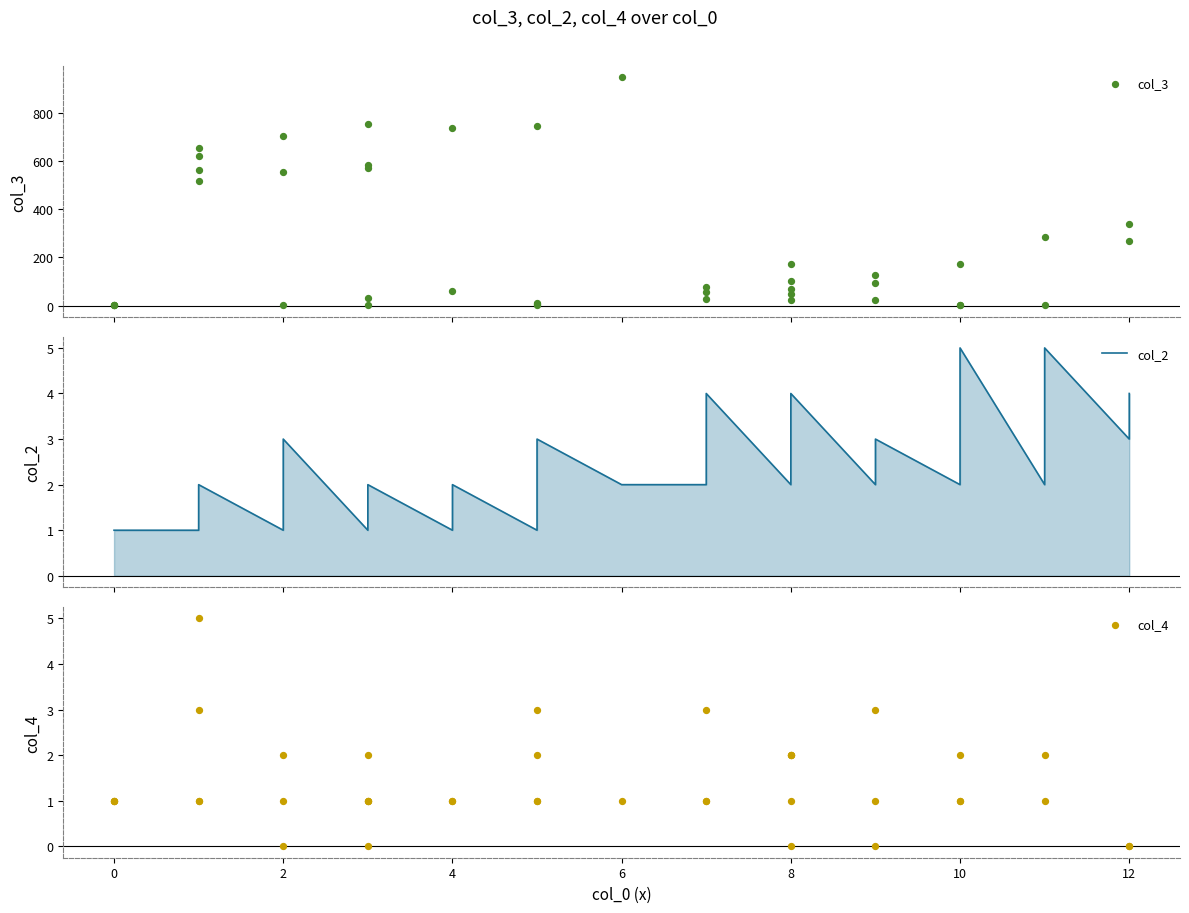

Which series has the widest spread of Y values?

col_3